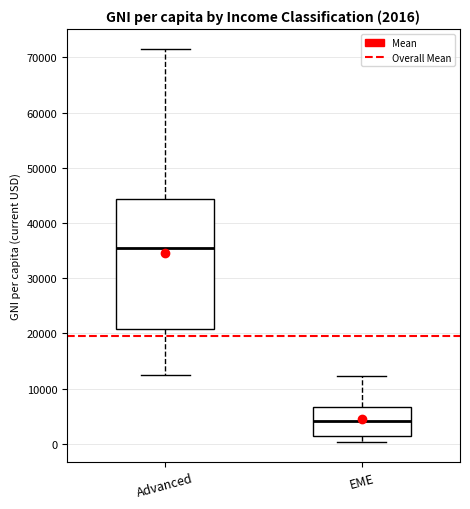

Which box's median line is the highest?

Advanced